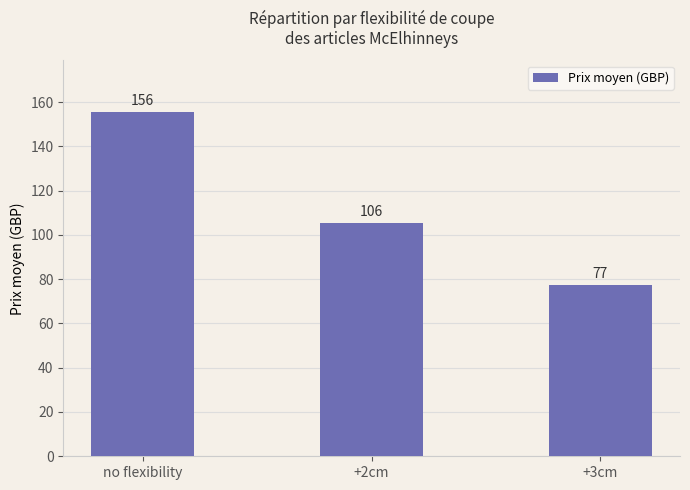

The chart shows a value of 105.6 at +2cm. True or false?

True